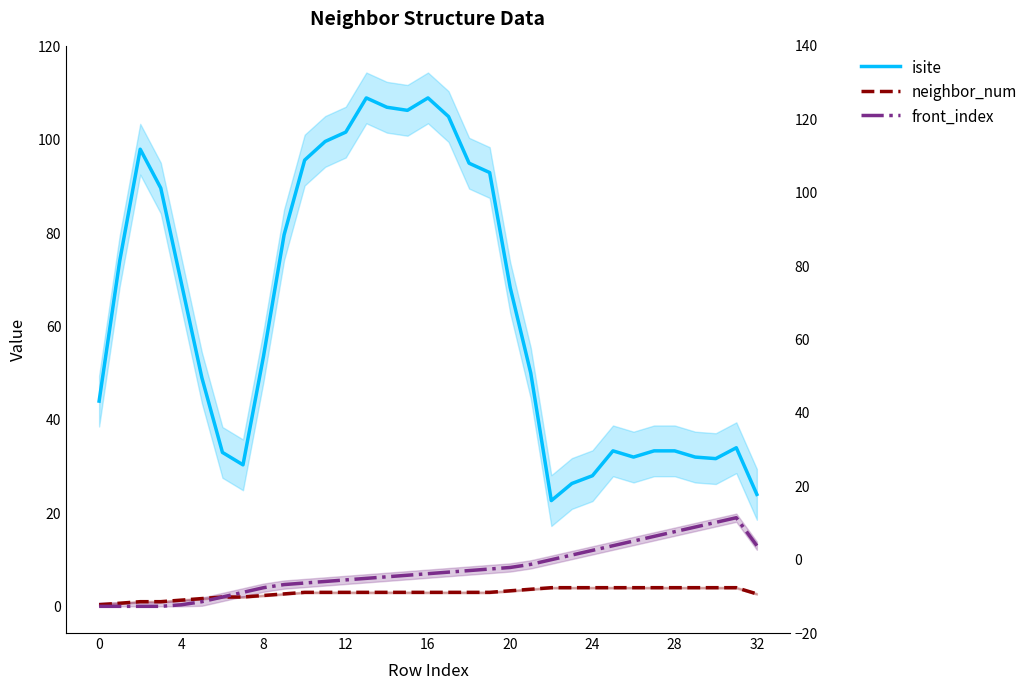

Reading left to right, list all the values displayed in this chart.

isite: 44.0	74.0	98.0	89.7	69.3	49.0	33.0	30.3	53.7	79.7	95.7	99.7	101.7	109.0	107.0	106.3	109.0	105.0	95.0	93.0	68.3	50.0	22.7	26.3	28.0	33.3	32.0	33.3	33.3	32.0	31.7	34.0	24.0
neighbor_num: 0.3	0.7	1.0	1.0	1.3	1.7	2.0	2.0	2.3	2.7	3.0	3.0	3.0	3.0	3.0	3.0	3.0	3.0	3.0	3.0	3.3	3.7	4.0	4.0	4.0	4.0	4.0	4.0	4.0	4.0	4.0	4.0	2.7
front_index: 0.0	0.0	0.0	0.0	0.3	1.0	2.0	3.0	4.0	4.7	5.0	5.3	5.7	6.0	6.3	6.7	7.0	7.3	7.7	8.0	8.3	9.0	10.0	11.0	12.0	13.0	14.0	15.0	16.0	17.0	18.0	19.0	13.0